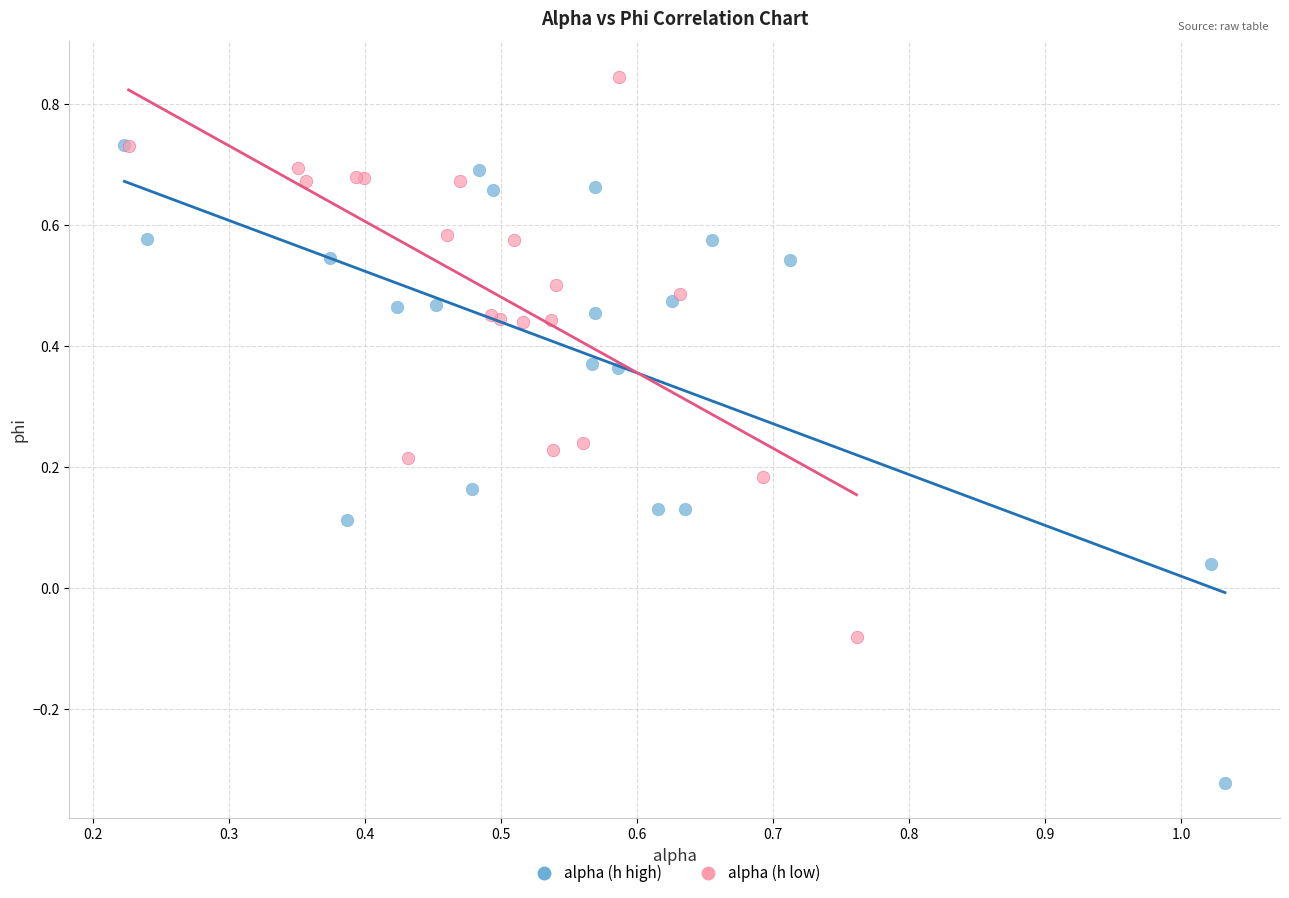

Which series reaches the maximum Y coordinate?

alpha (h low)